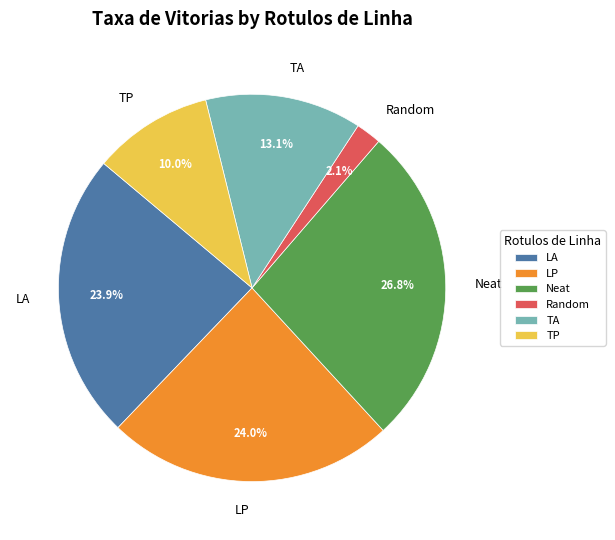

The Random slice represents 14% of the pie. True or false?

False